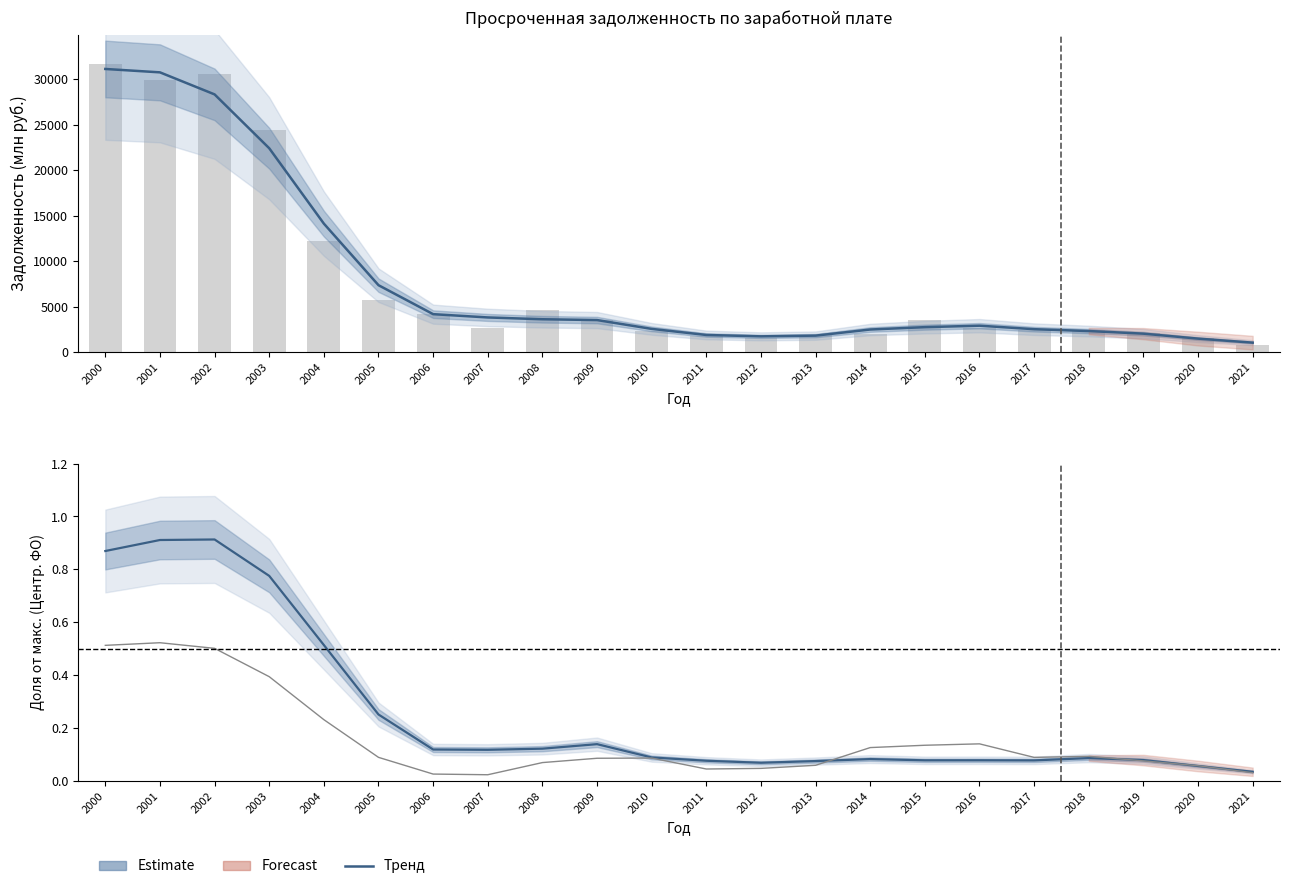

The value of Центральный ФО (нормир.) at 2018 is 0.1. True or false?

True